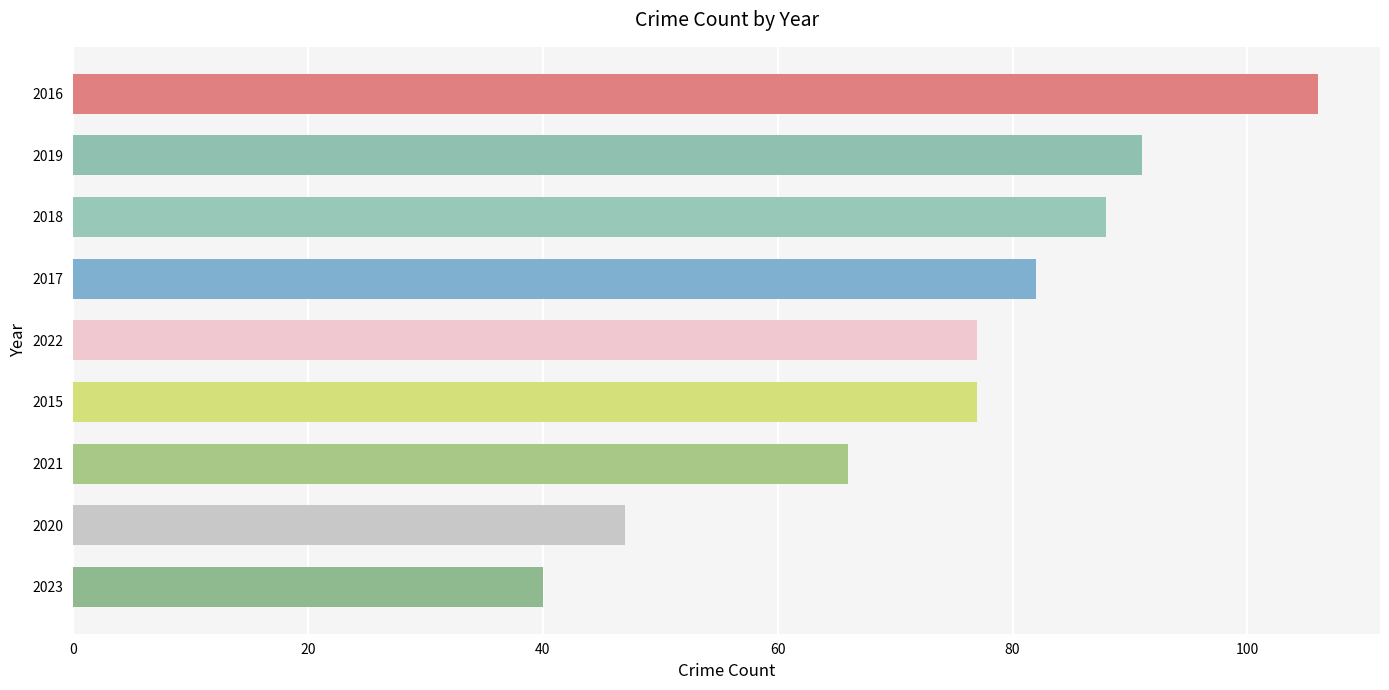

Reading top to bottom, list all the values displayed in this chart.

106	91	88	82	77	77	66	47	40